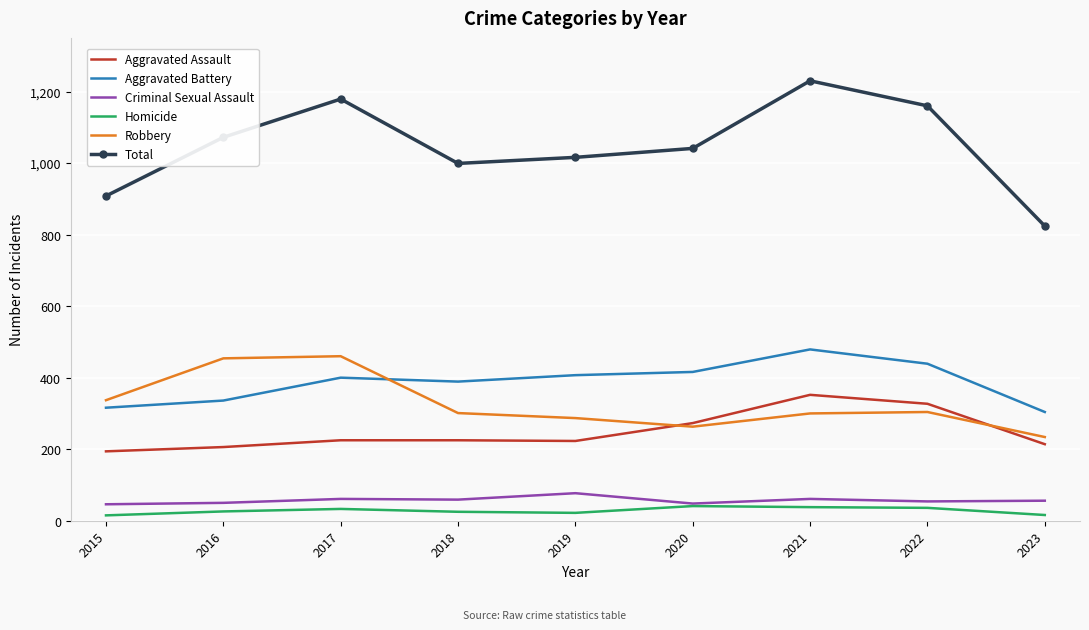

Which series changed the most between 2017 and 2023?

Total